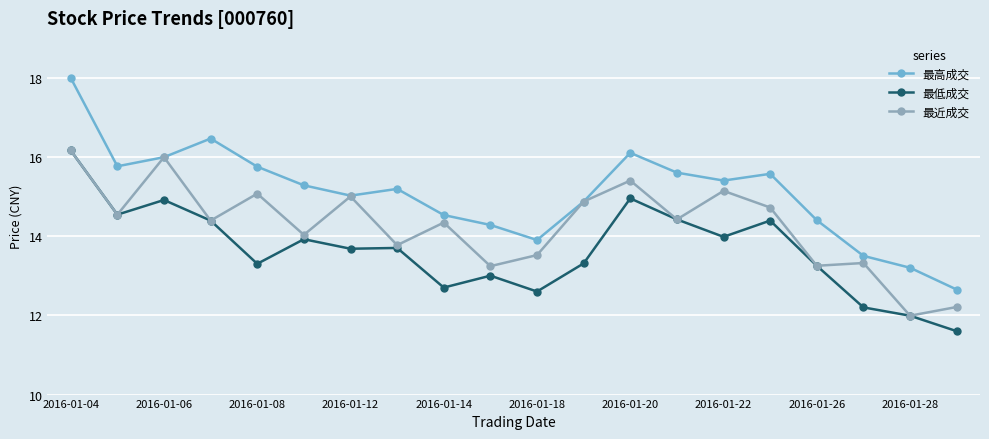

Rank the series by their average value, from lowest to highest.

最低成交, 最近成交, 最高成交